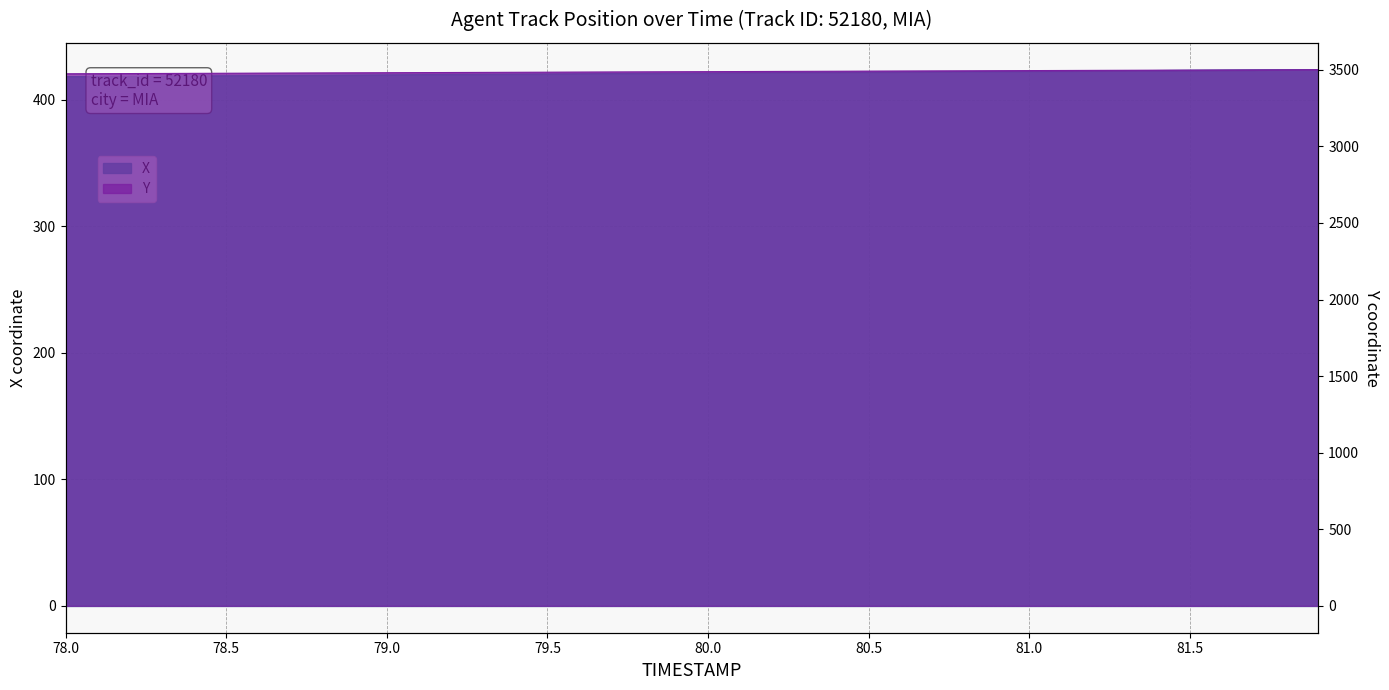

True or false: X has more than 0 interior local peaks.

False